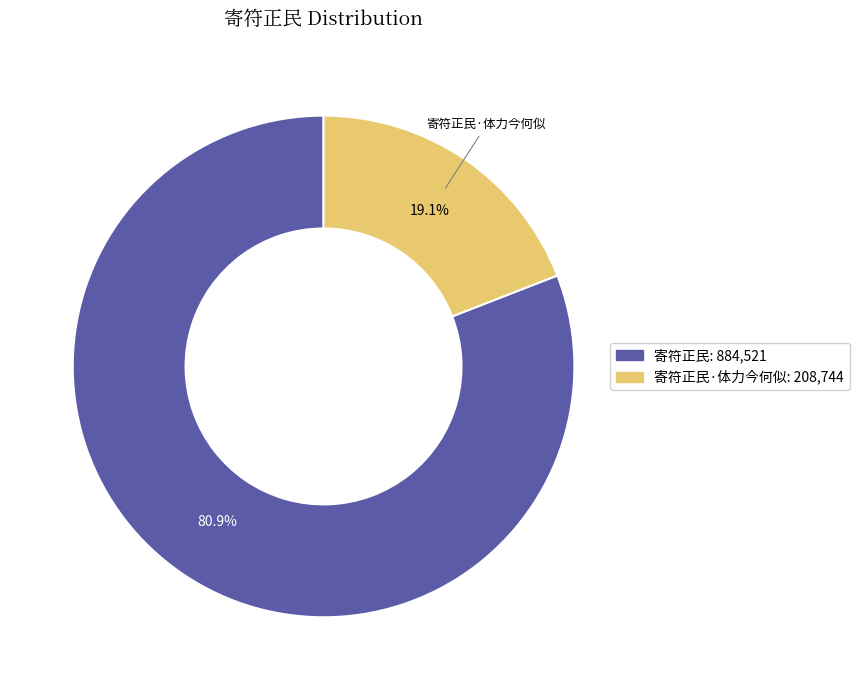

Is there any slice that represents more than half of the pie?

Yes